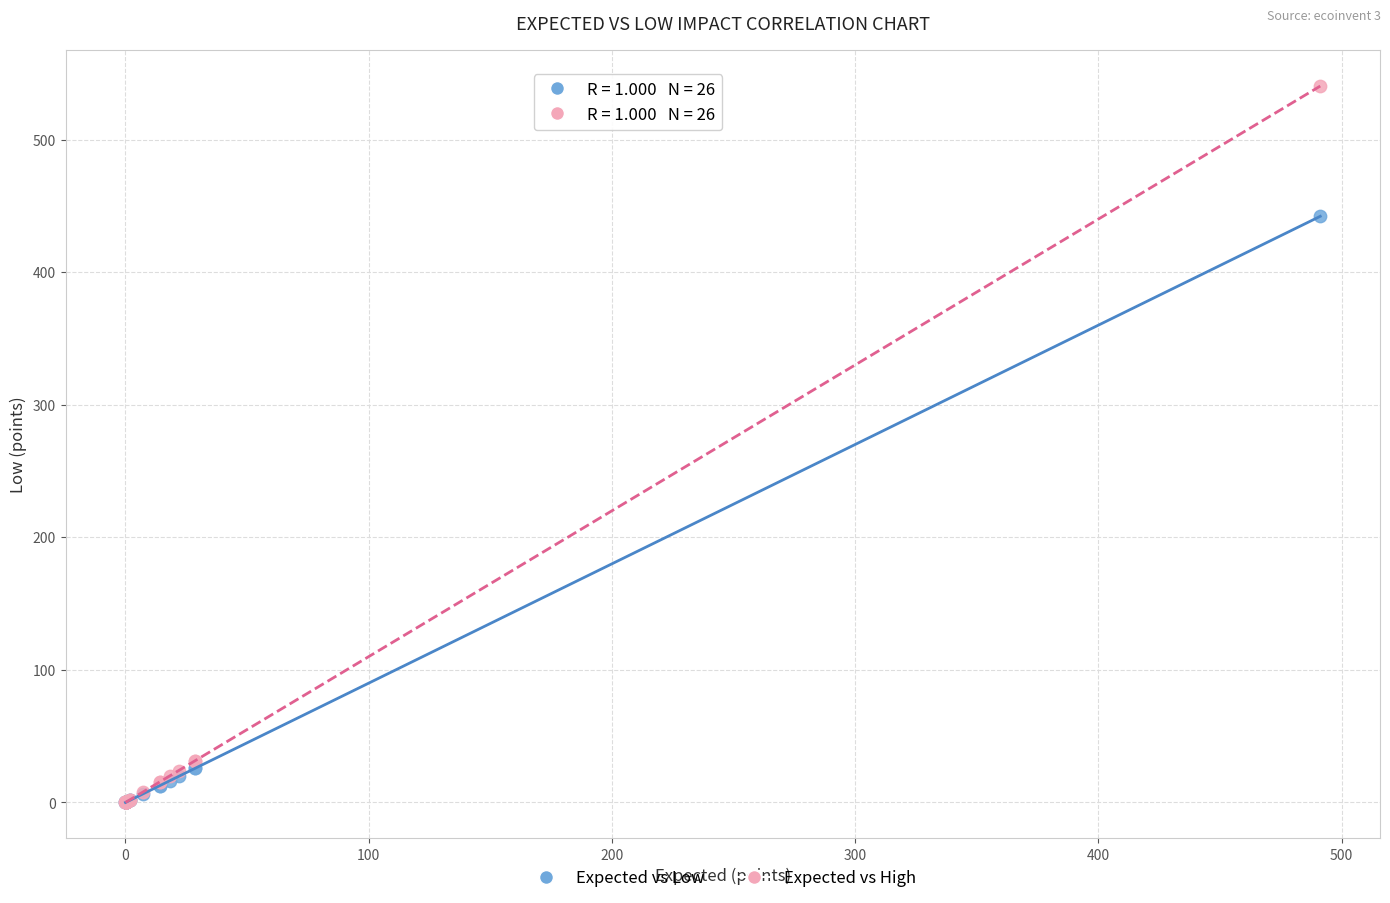

In the Expected vs High series, what Y value is closest to 270?

31.4